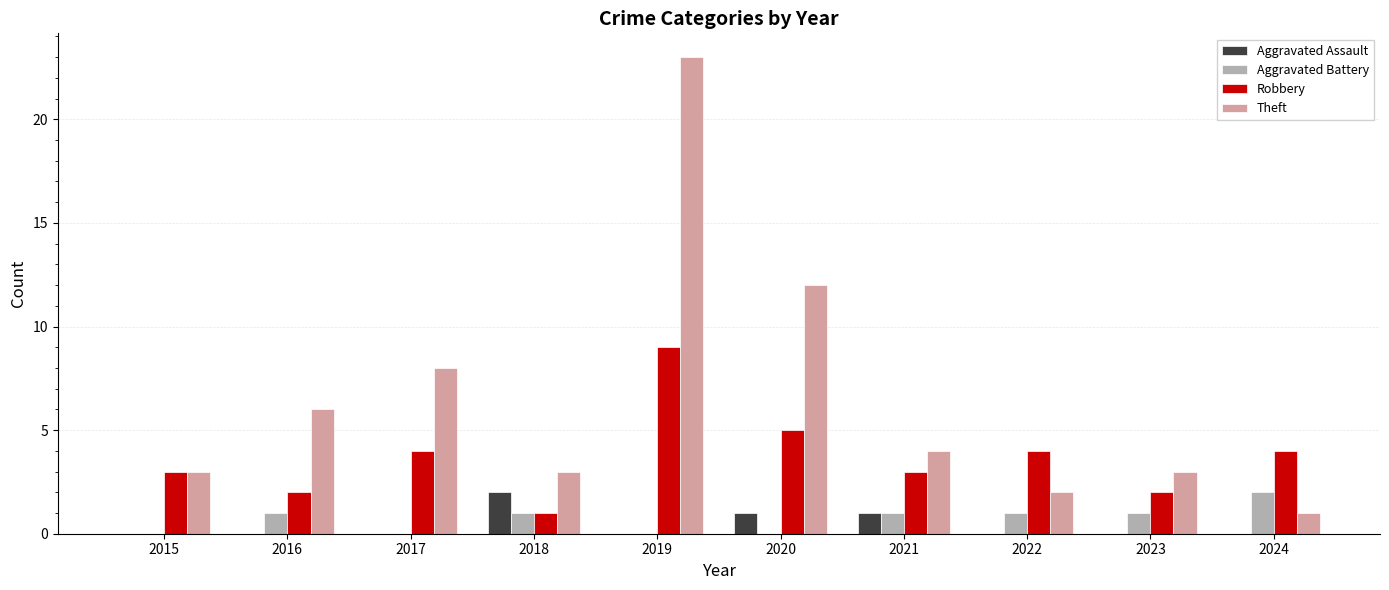

What is the greatest value displayed?

23